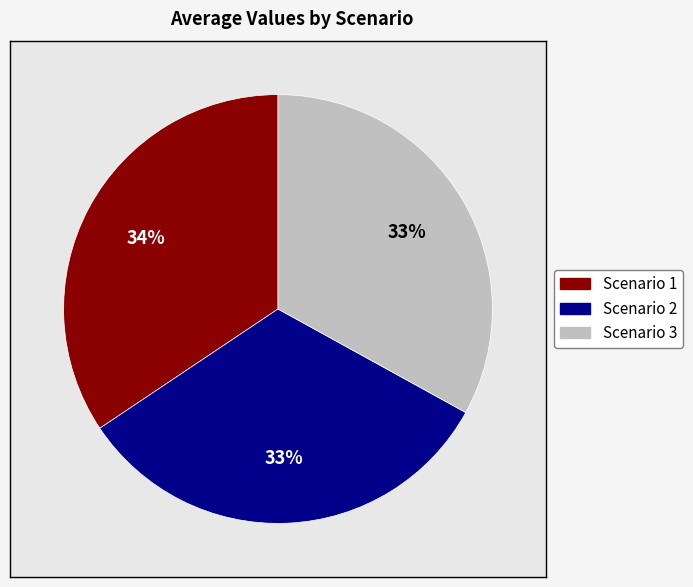

To the nearest percent, what is the combined percentage of Scenario 1 and Scenario 2?

67%